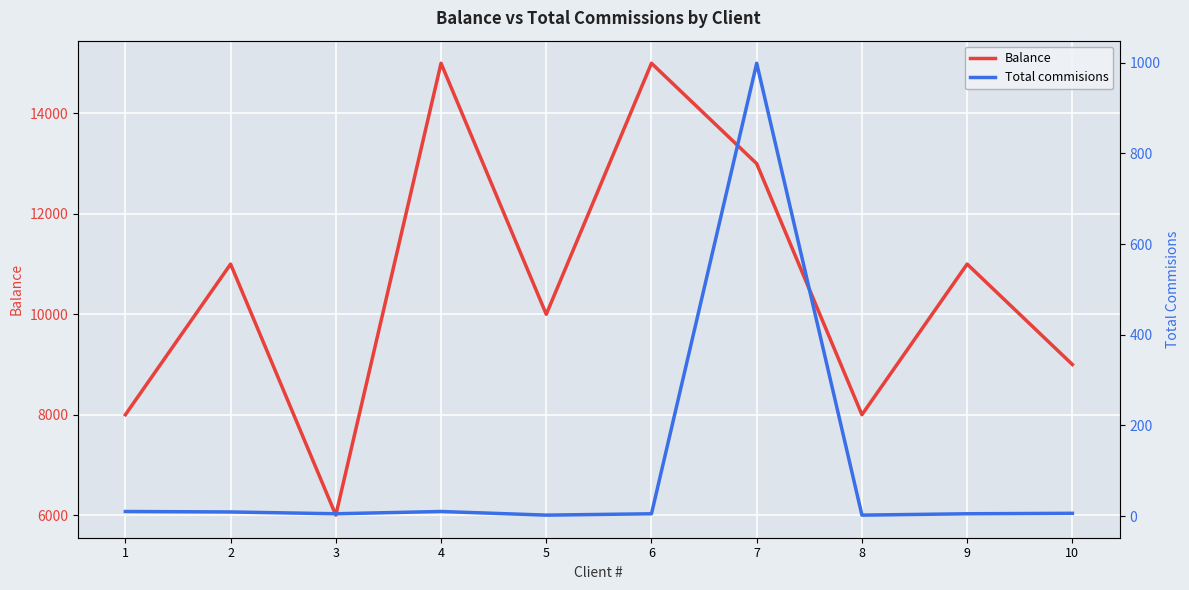

True or false: Total commisions and Balance intersect in this chart.

False